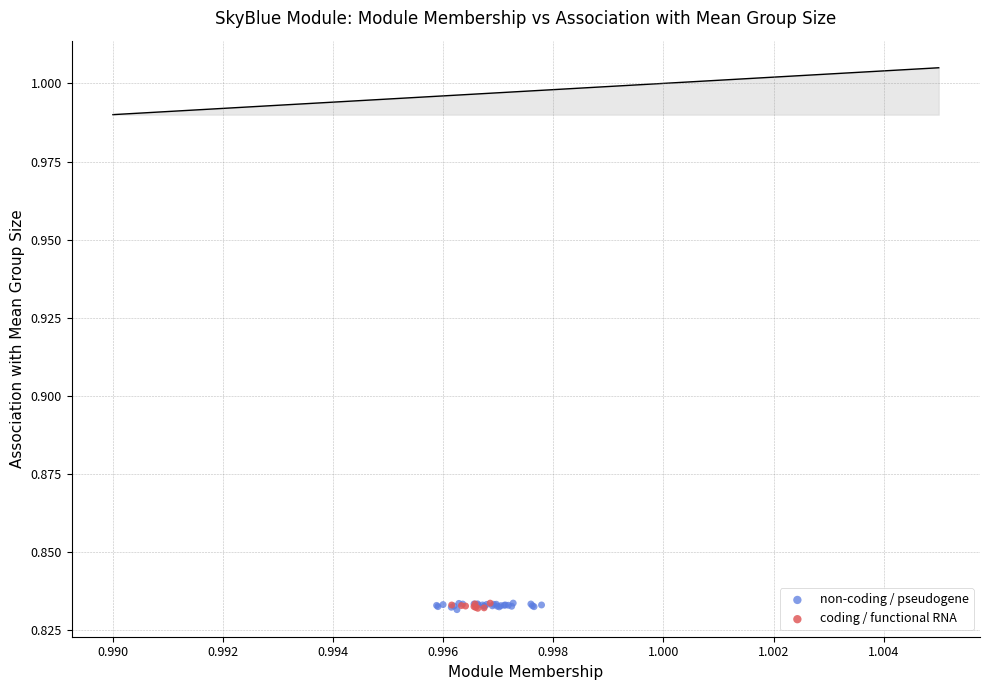

What are all the series names shown in the legend?

non-coding / pseudogene, coding / functional RNA